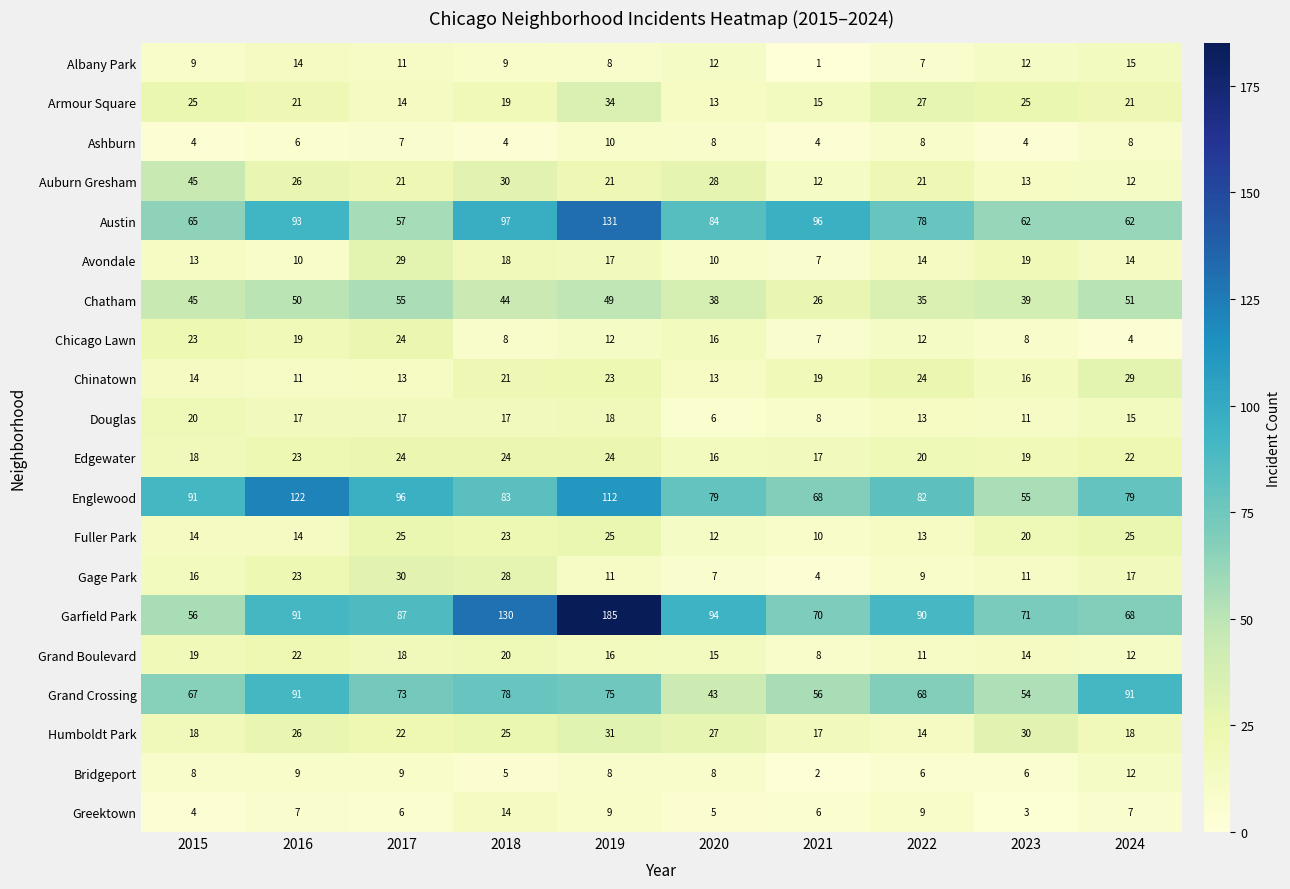

What is the spread (max minus min) of values at 2021?

95